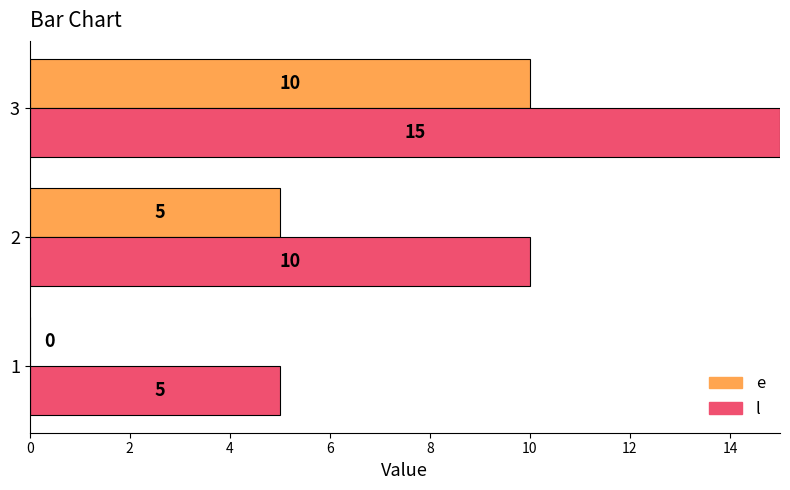

At which category does the chart reach its peak across all series?

3